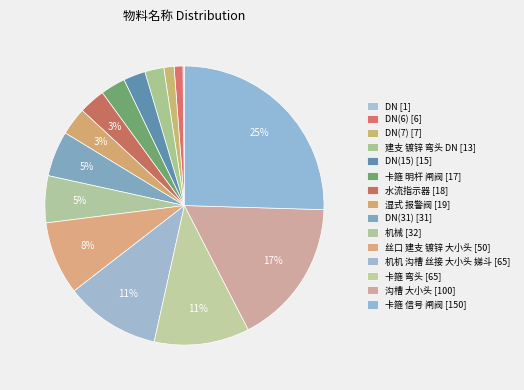

How many segments does this pie chart have?

15